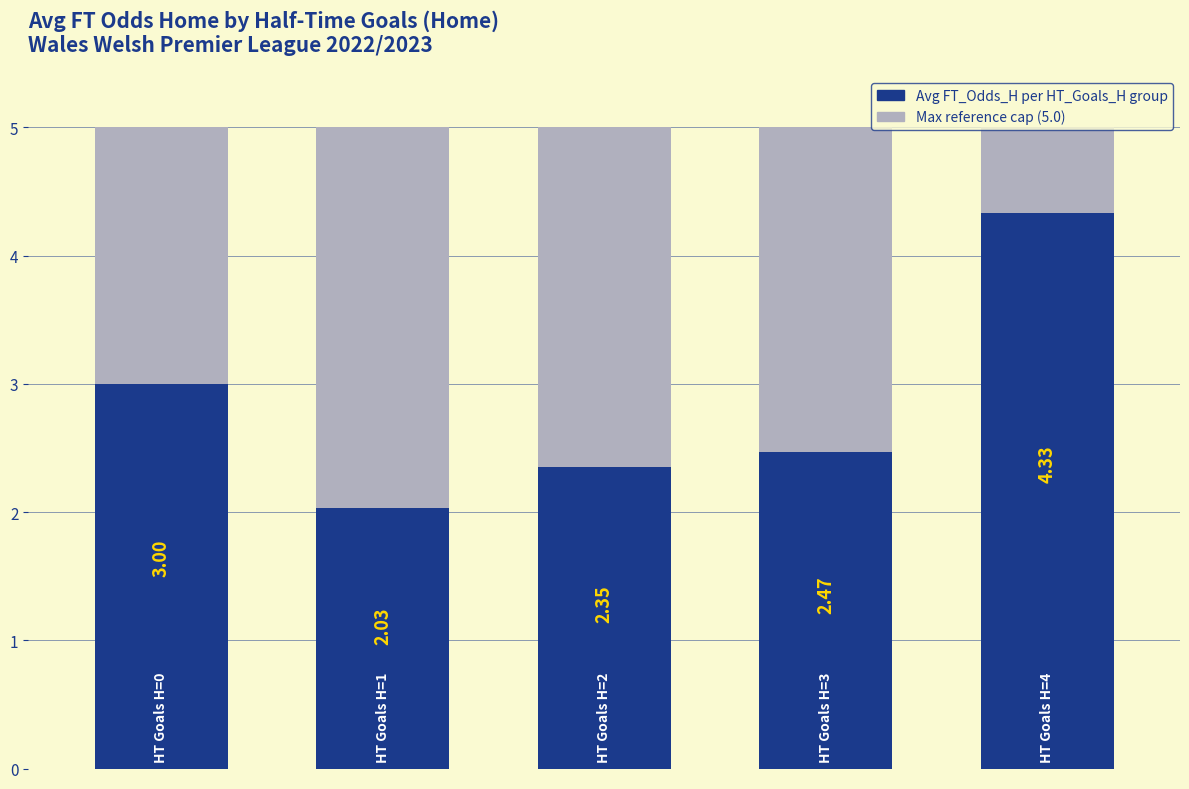

Rank the categories by value from lowest to highest.

1, 2, 3, 0, 4